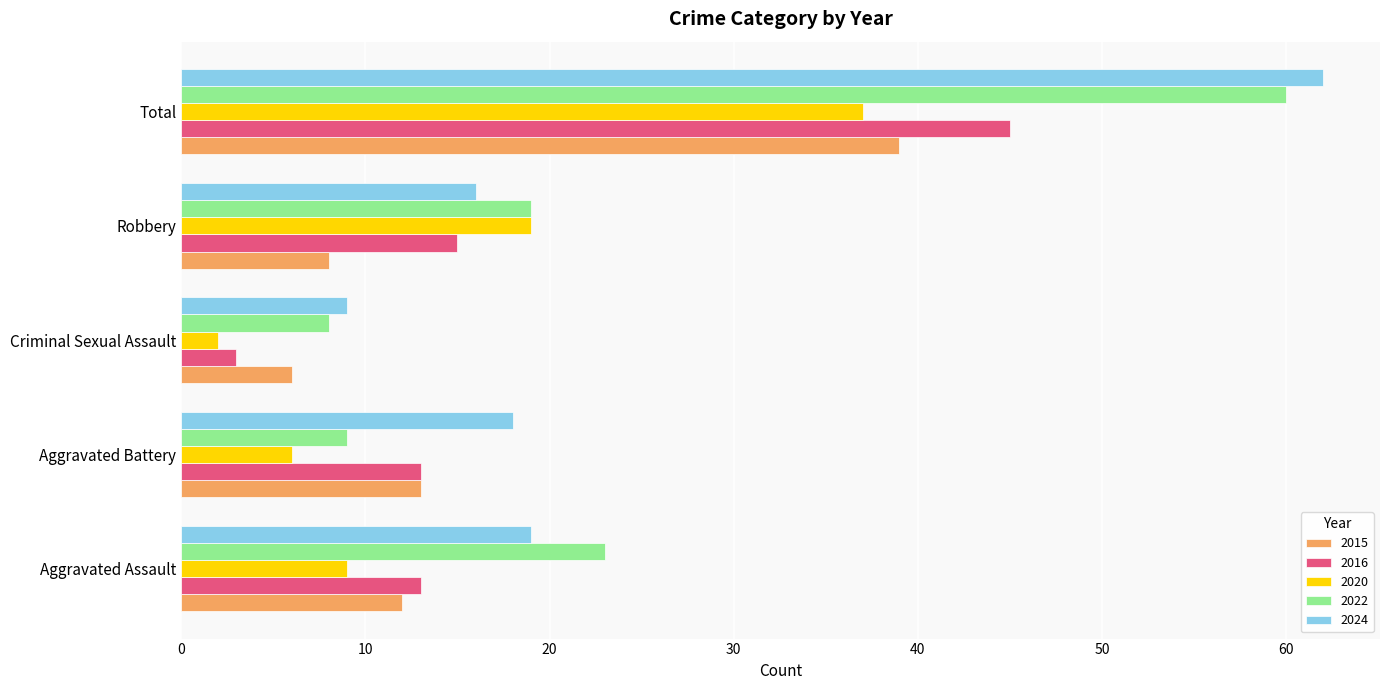

Which category has the lowest value in the 2016 series?

Criminal Sexual Assault